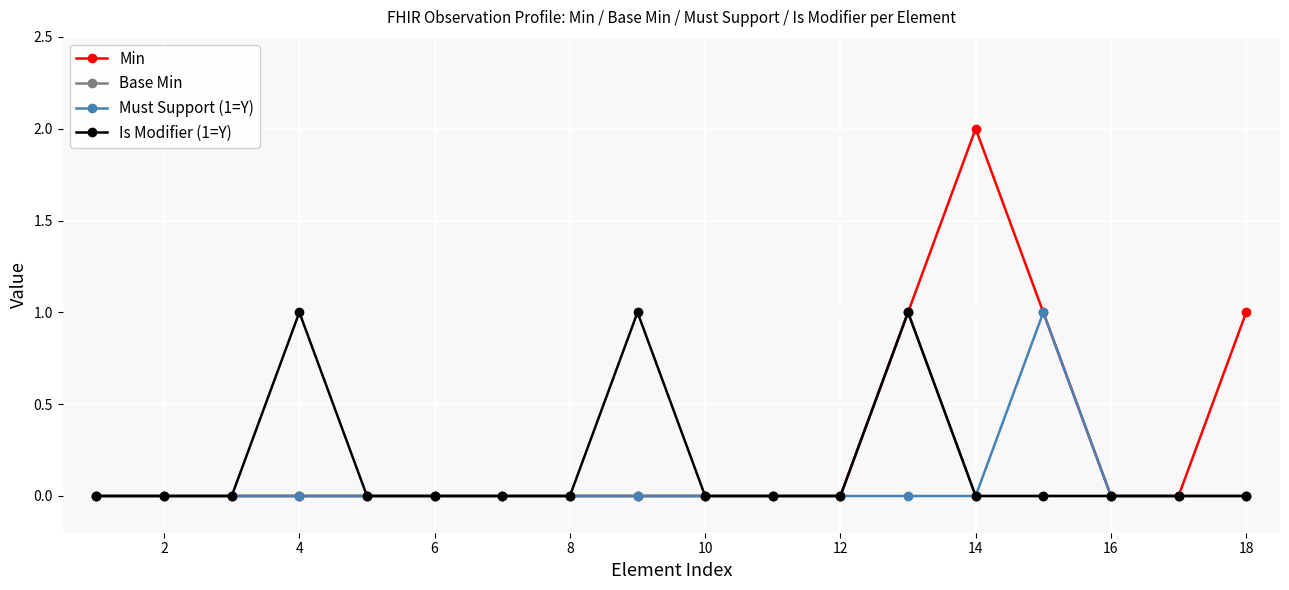

How many categories are shown in the chart?

18